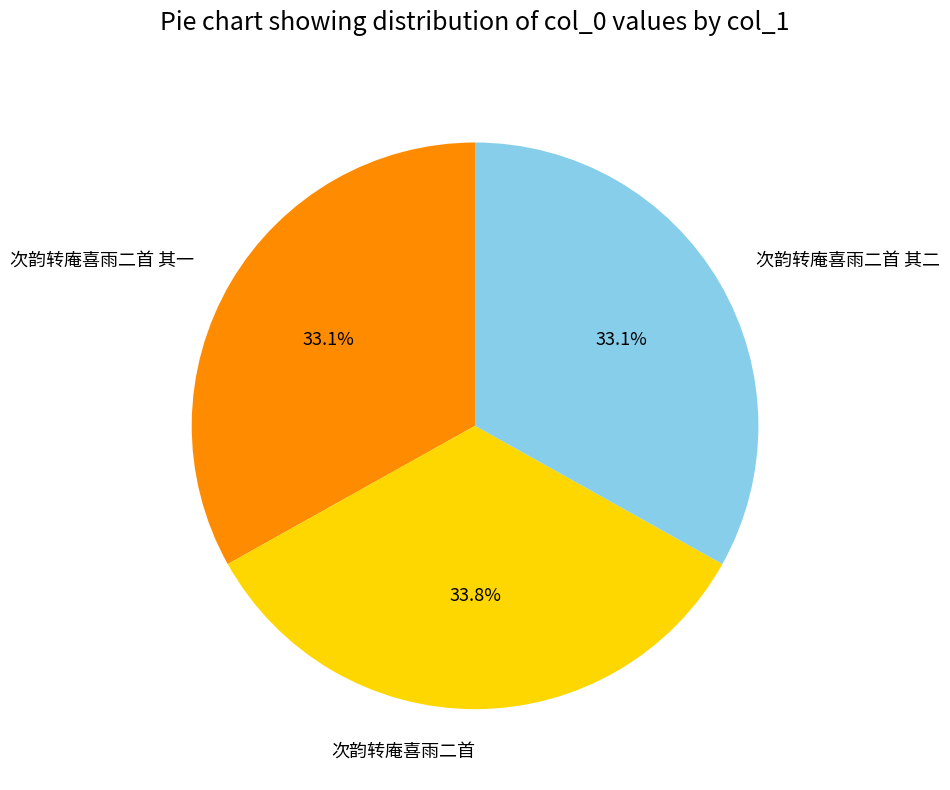

What percentage is NOT represented by 次韵转庵喜雨二首?

66.2%